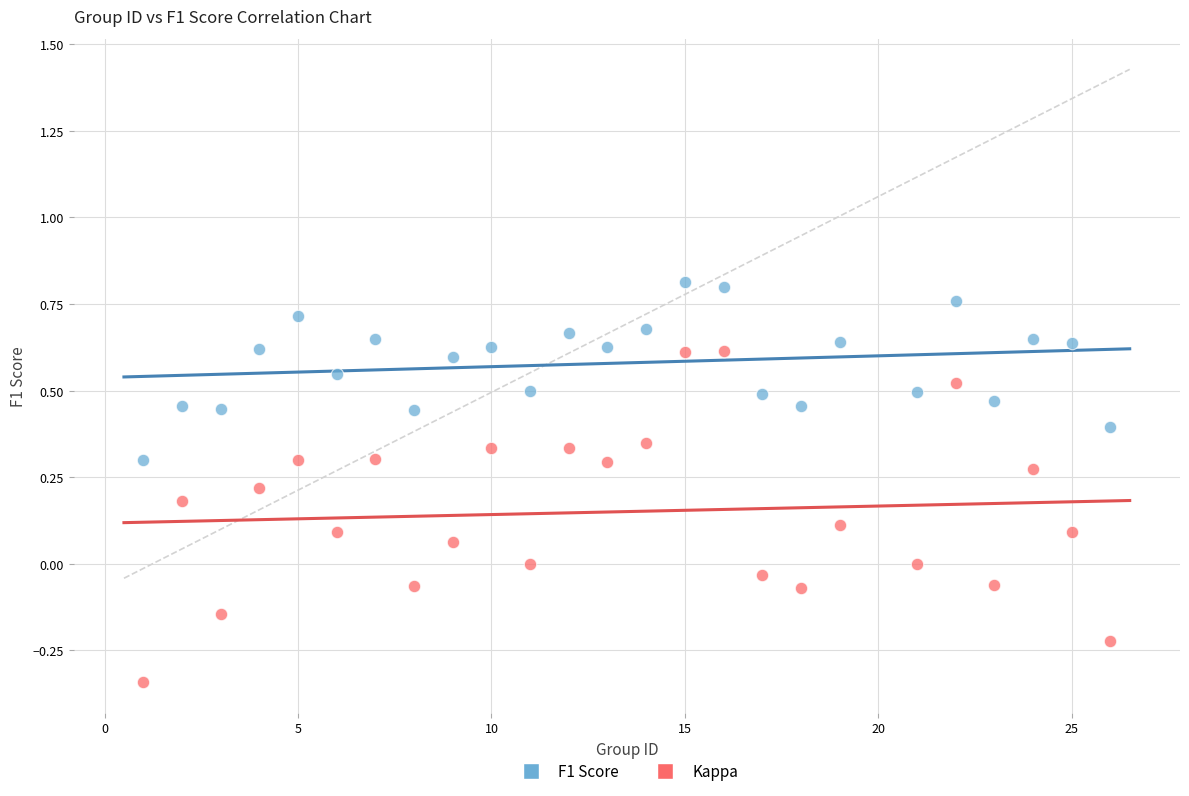

Across all data points, what is the range of X values (max minus min)?

25.0